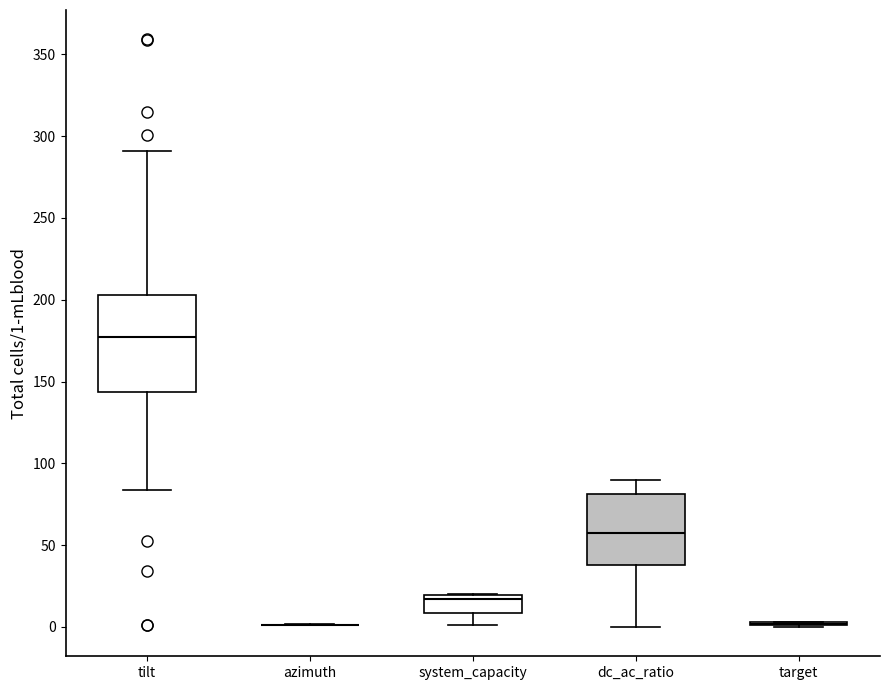

Reading left to right, transcribe this box plot: for each box, give where its median line is, the range the box spans, and where its two whiskers end, as read against the y-axis. The values are not printed on the chart, so give them approximately, as read against the axis.

tilt: median 175, box 145 to 205, whiskers 85 to 290
azimuth: box collapsed to a line at 0, whiskers 0 to 0
system_capacity: median 15, box 10 to 20, whiskers 0 to 20
dc_ac_ratio: median 55, box 40 to 80, whiskers 0 to 90
target: box collapsed to a line at 0, whiskers 0 to 5